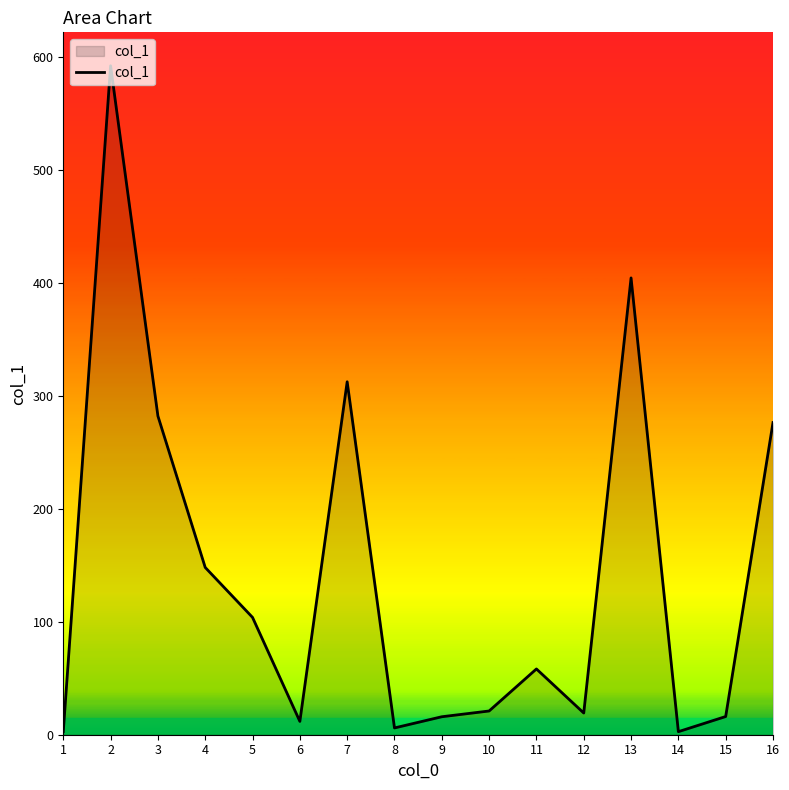

What is the greatest value displayed?

591.9